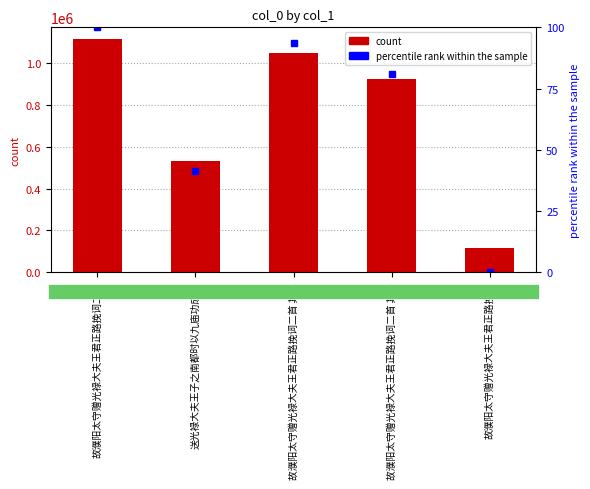

Which category has the highest value in the col_0 series?

故濮阳太守赠光禄大夫王君正路挽词二首